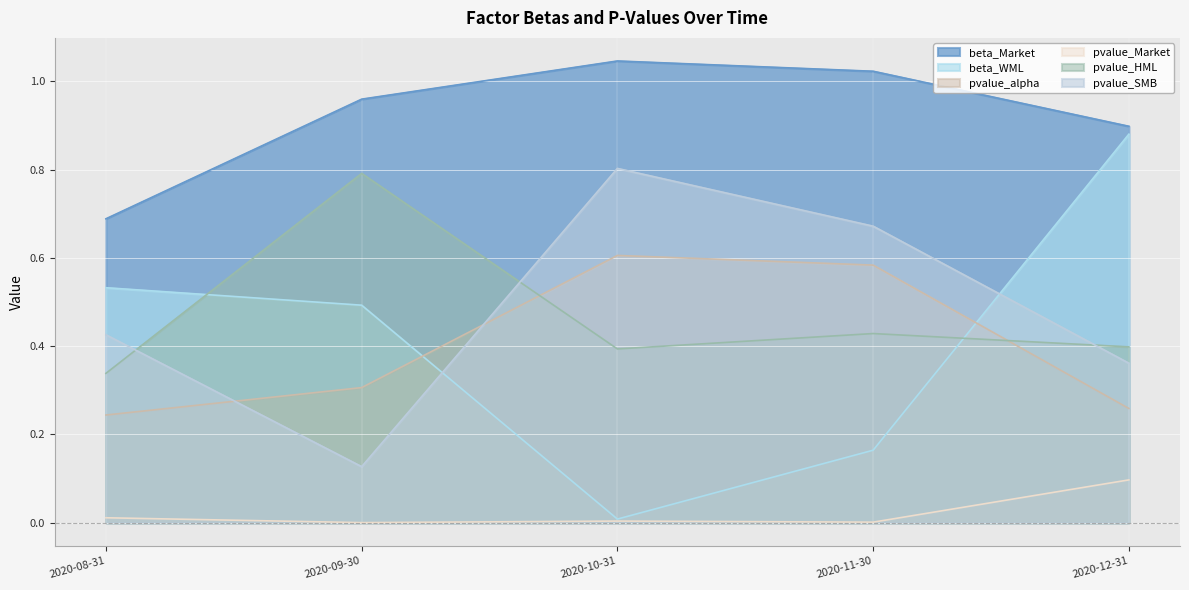

How many lines are shown in the chart?

6